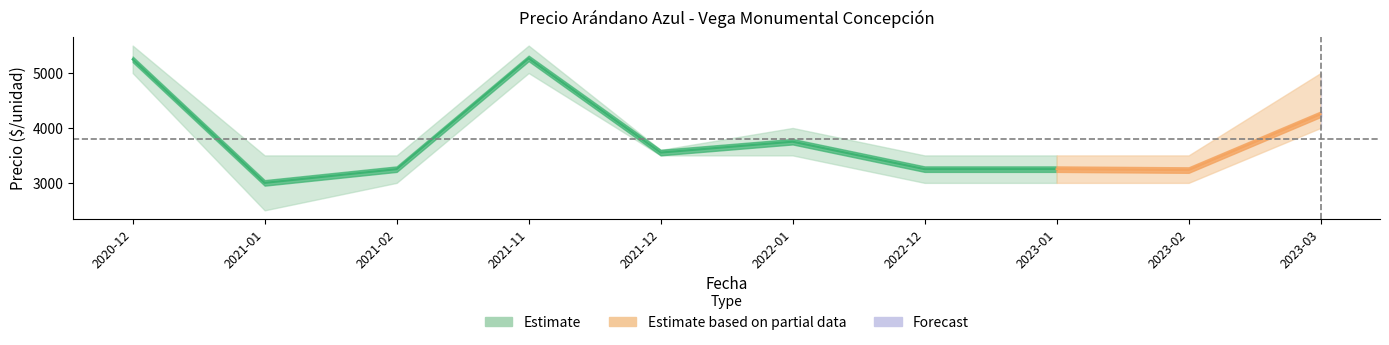

Reading left to right, transcribe all the data shown in this chart.

Precio promedio ponderado: 5250	3000	3250	5267	3552	3750	3250	3250	3233	4250
Precio maximo: 5500	3500	3500	5500	3600	4000	3500	3500	3500	5000
Precio minimo: 5000	2500	3000	5000	3500	3500	3000	3000	3000	4000
Precio $/Kg: 2625	1500	1625	2634	1776	1875	1625	1625	1616	2125